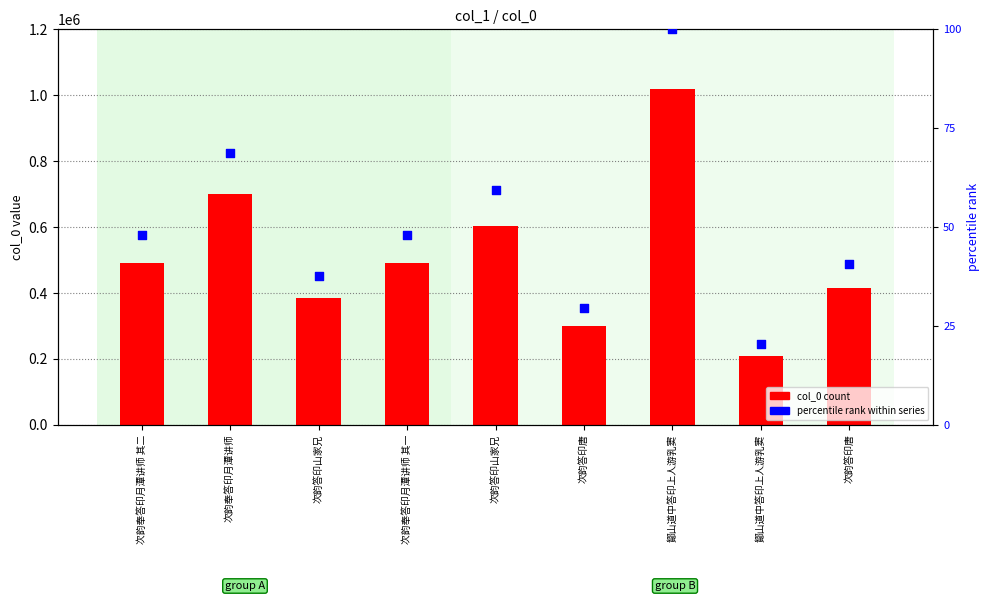

At how many categories does at least one series exceed 931506?

1